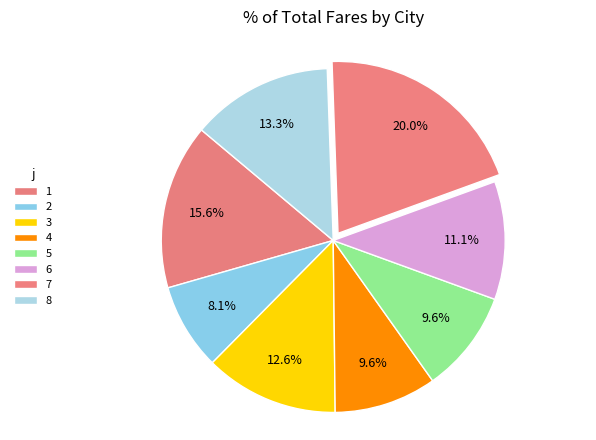

What is the smallest slice in the pie chart?

2